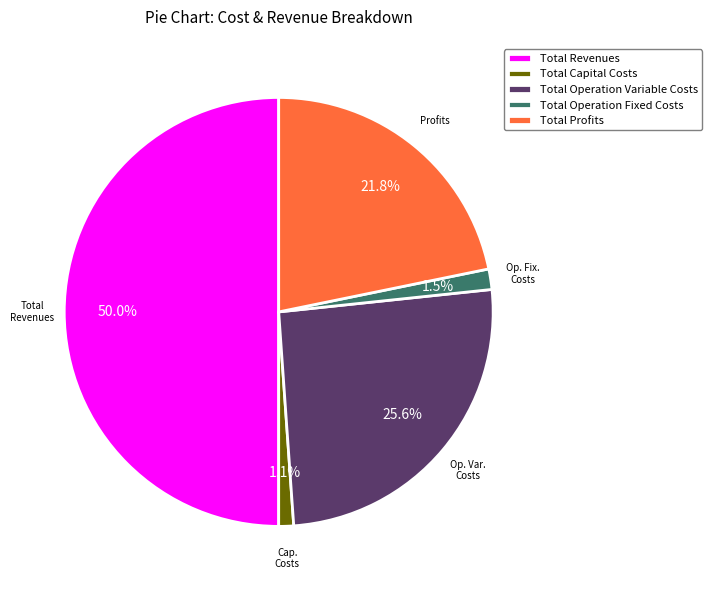

How many segments does this pie chart have?

5